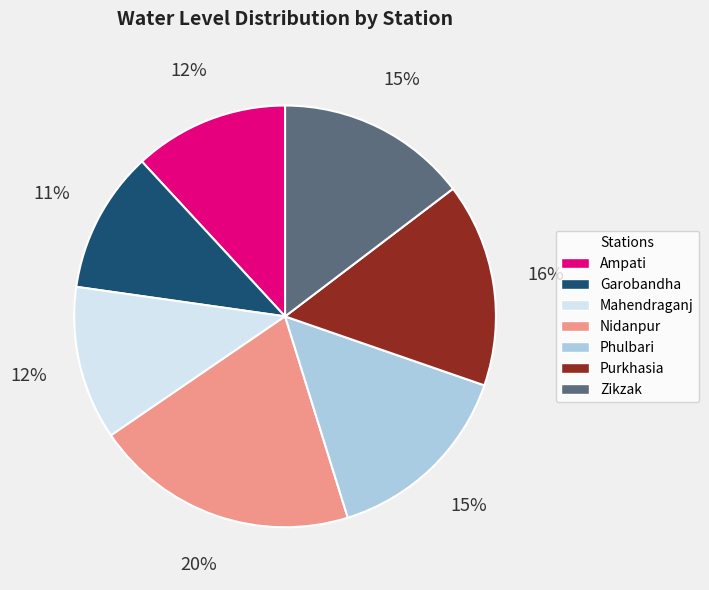

What is the largest slice in the pie chart?

Nidanpur